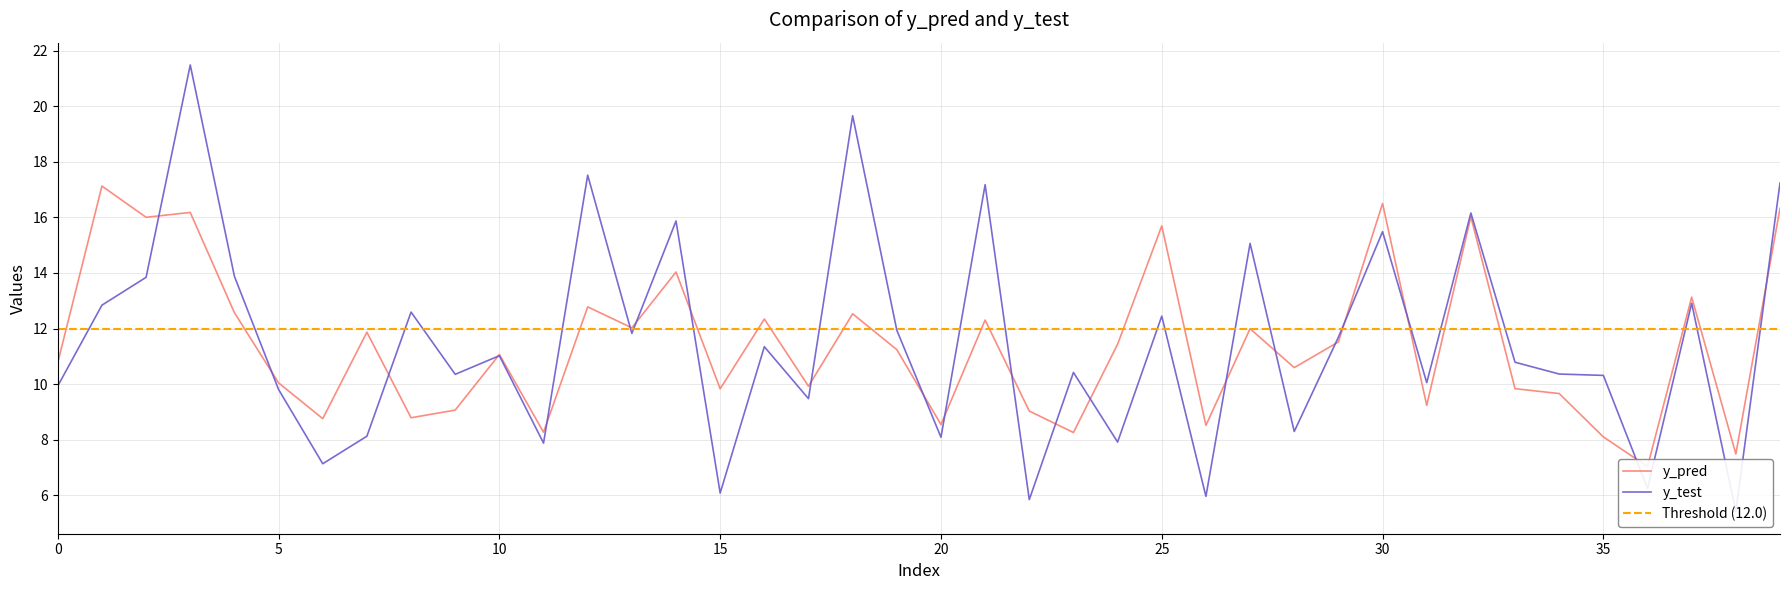

Read the y_pred value at 19.

11.2